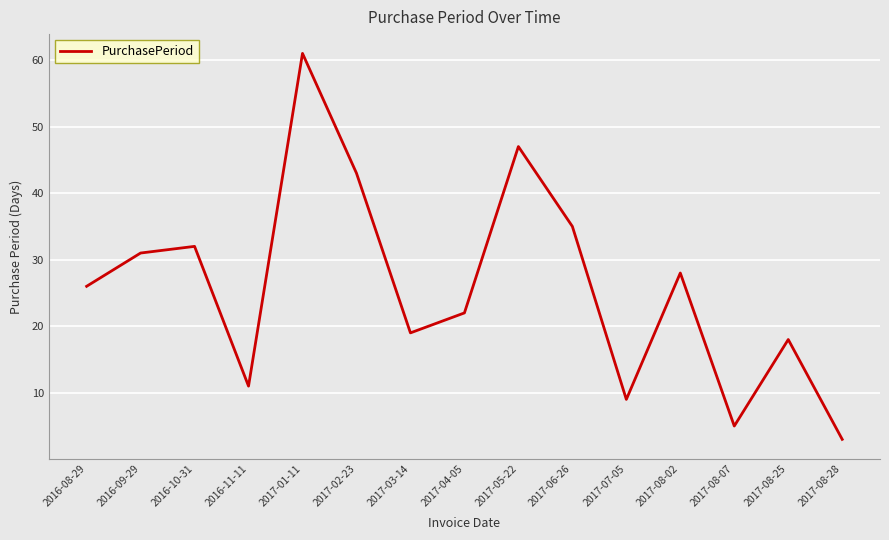

True or false: the data shows 12 at 2017-07-05.

False